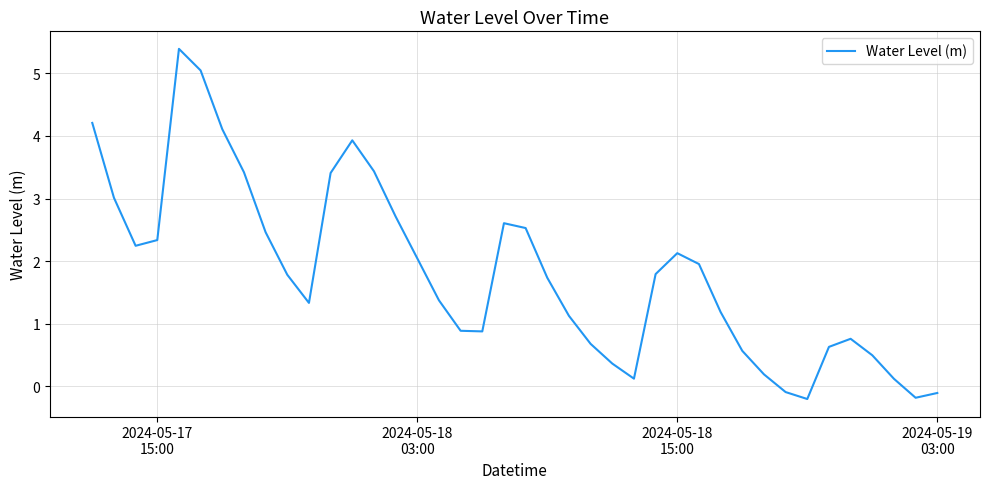

What is the maximum value shown in the chart?

5.4